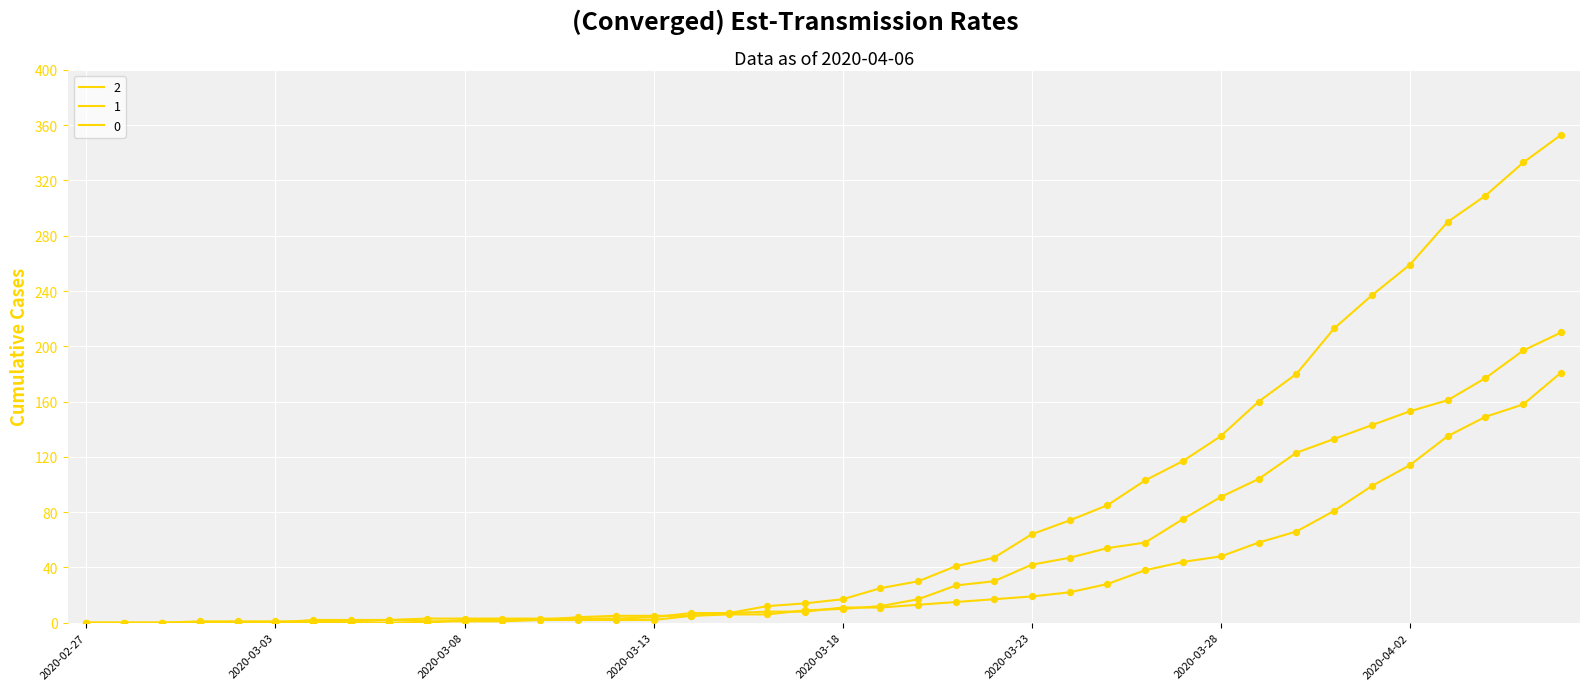

At how many categories does at least one series exceed 29?

18